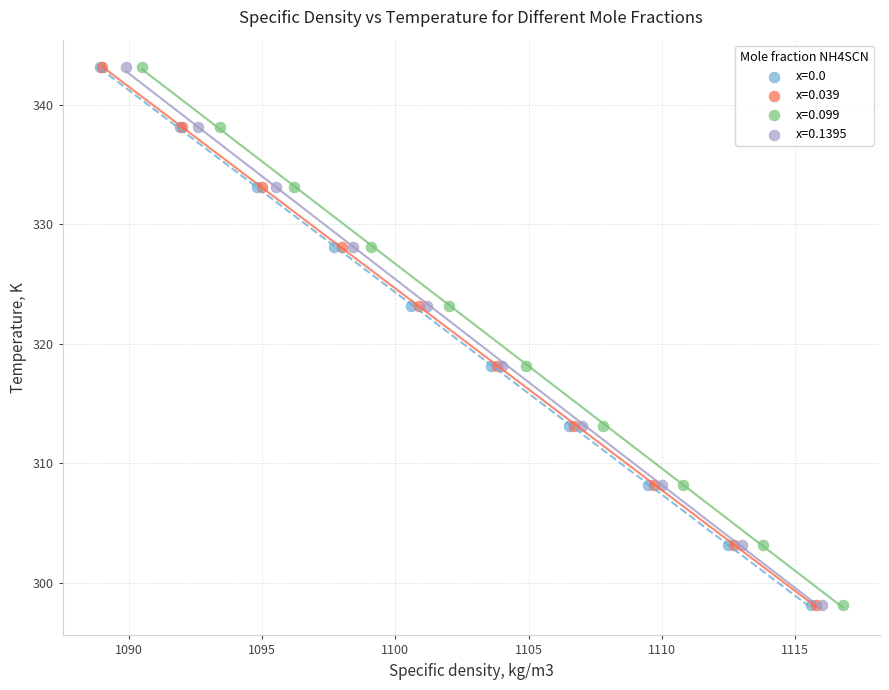

What are all the series names shown in the legend?

x=0.0, x=0.039, x=0.099, x=0.1395